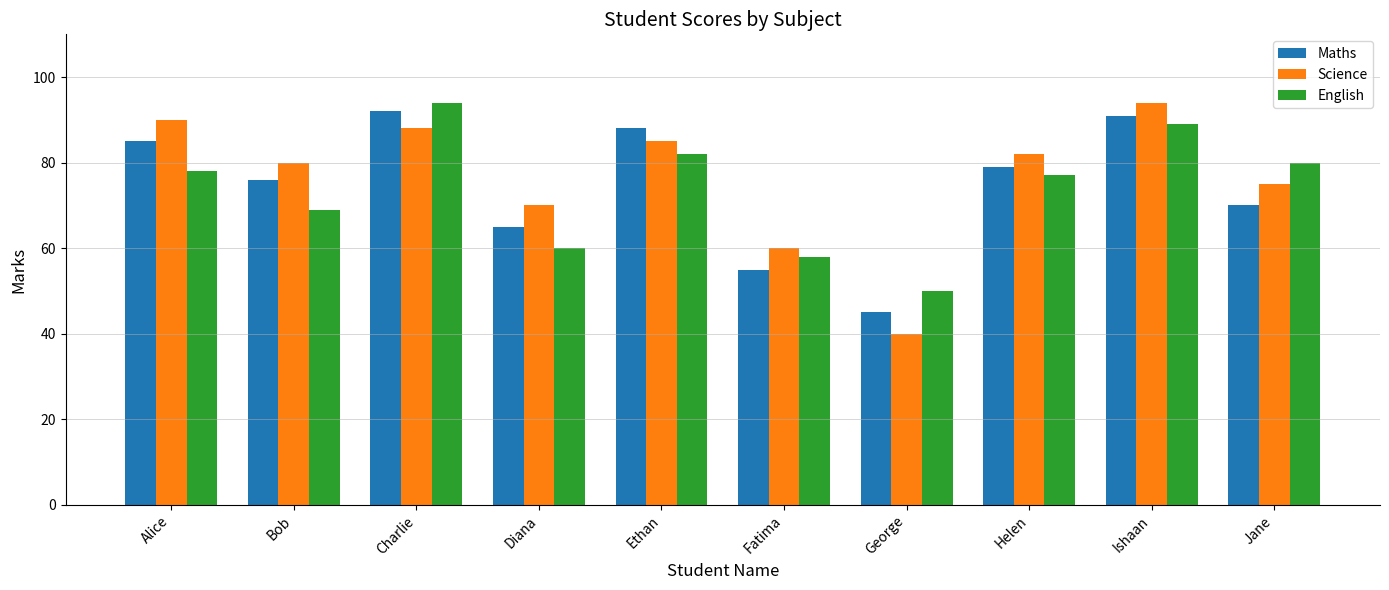

Which label corresponds to the smallest value in the chart?

George